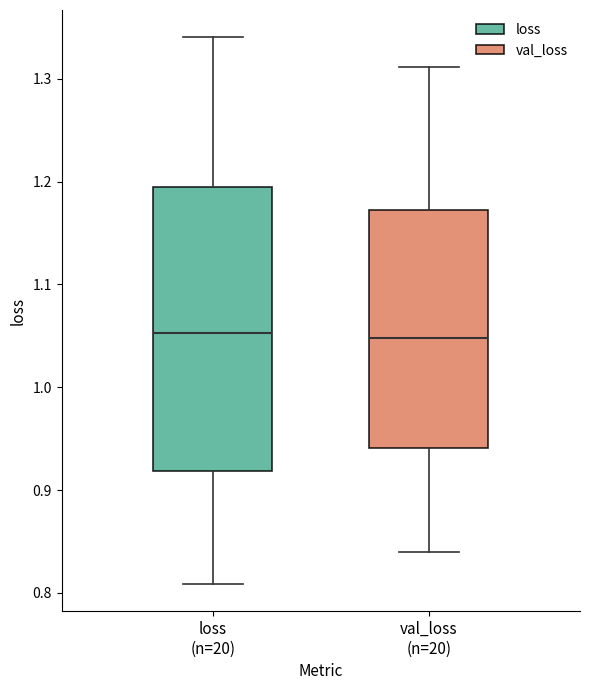

Where does the median line of the box for loss (n=20) sit on the y-axis? The values are not printed on the chart, so give them approximately, as read against the axis.

1.05